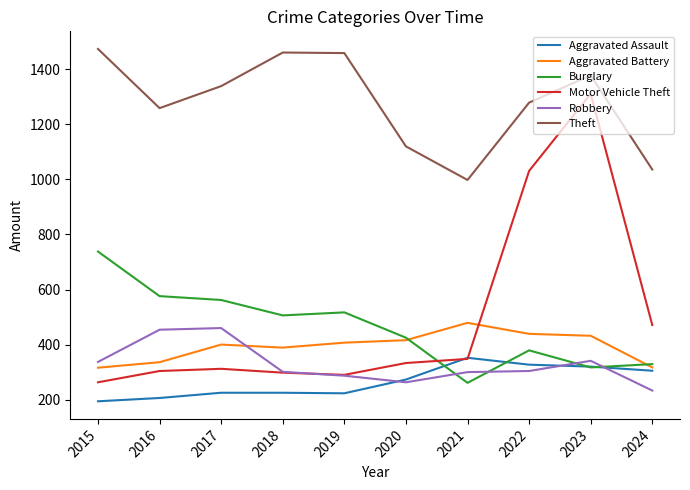

True or false: Robbery and Aggravated Battery cross at least once.

True